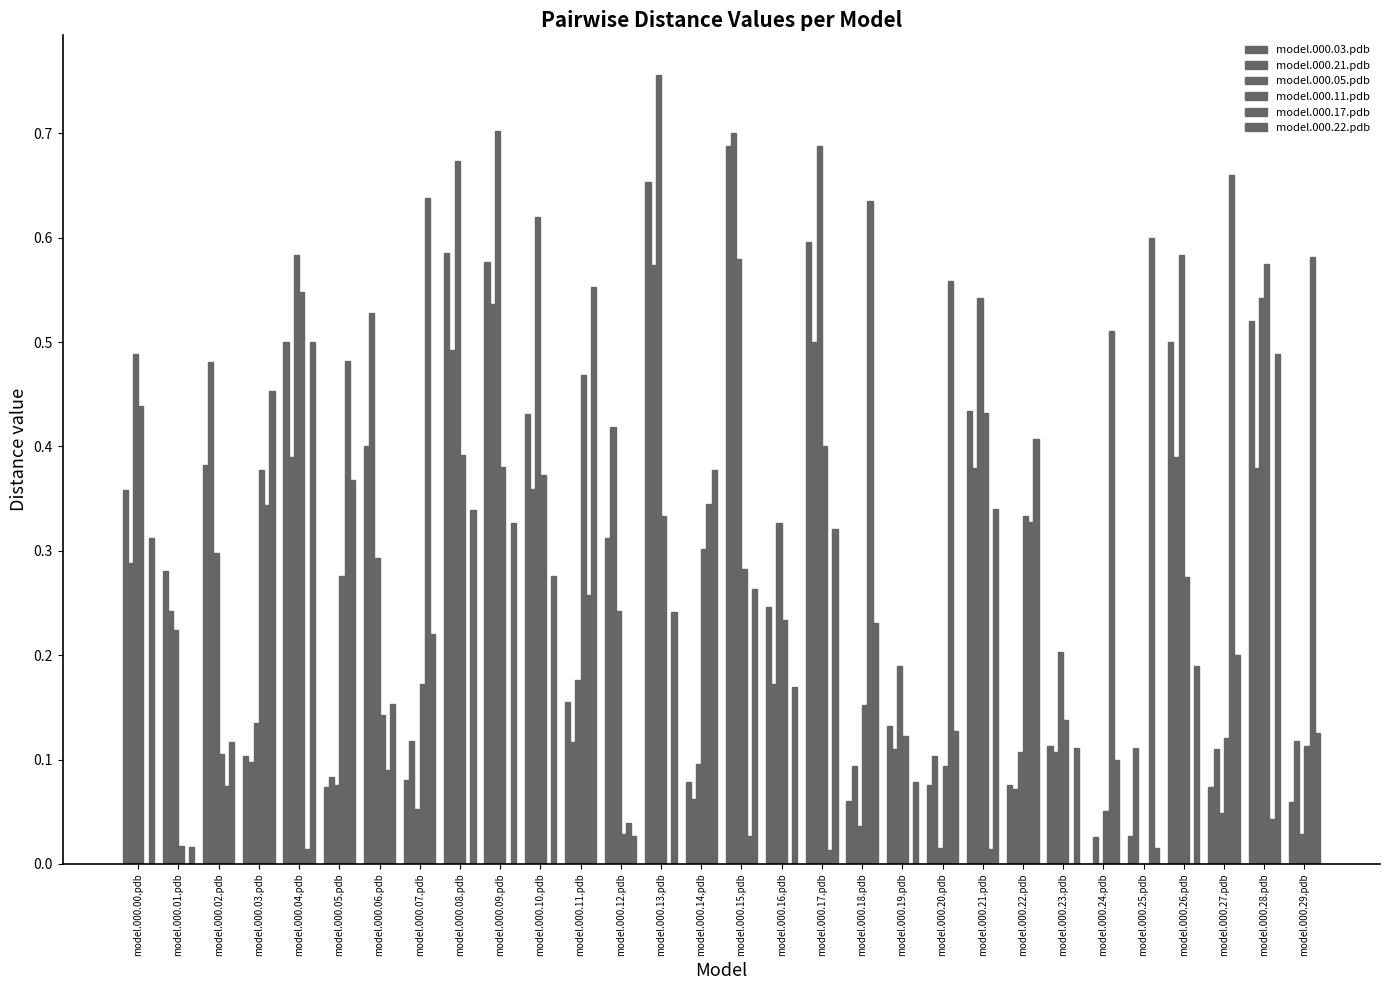

Are the bars grouped side by side (vs. stacked)?

Yes